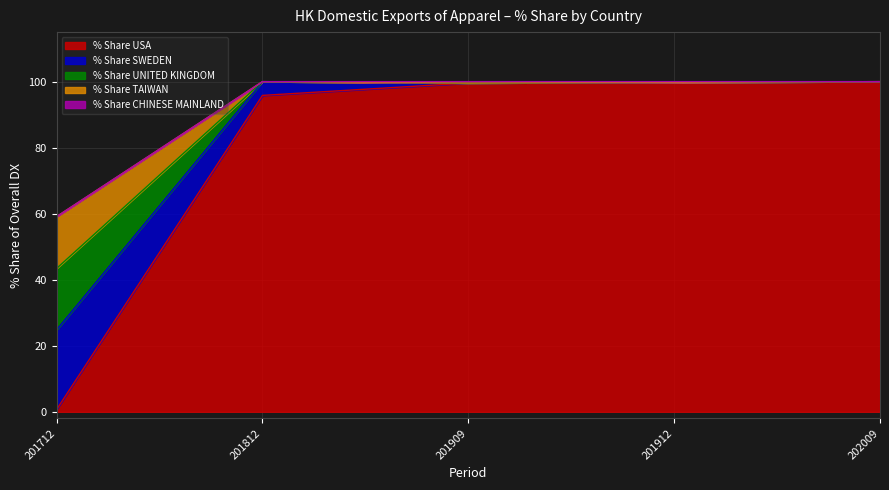

Which label corresponds to the smallest value in the chart?

201712